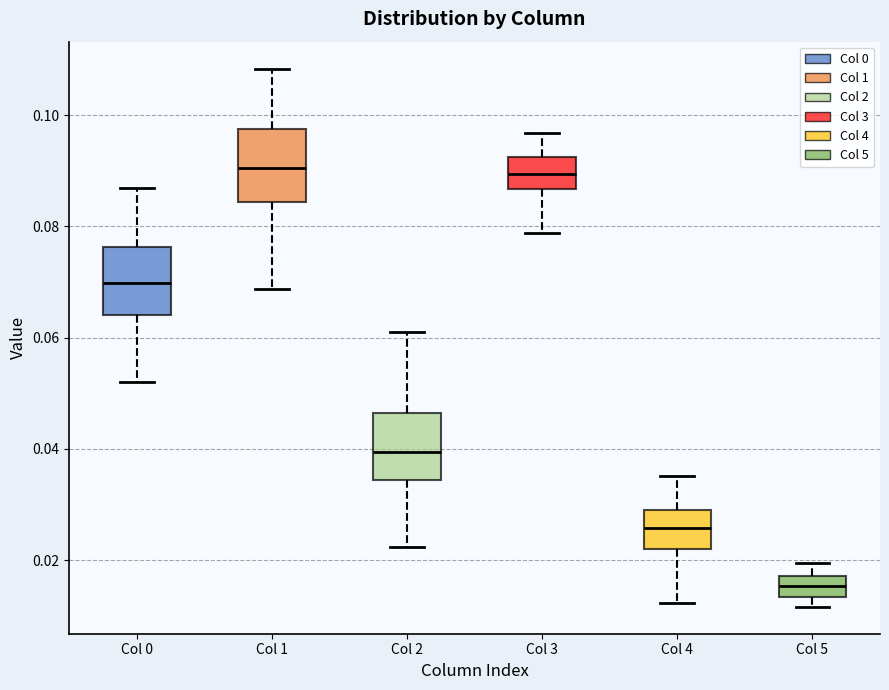

Which box has the lowest median line?

Col 5